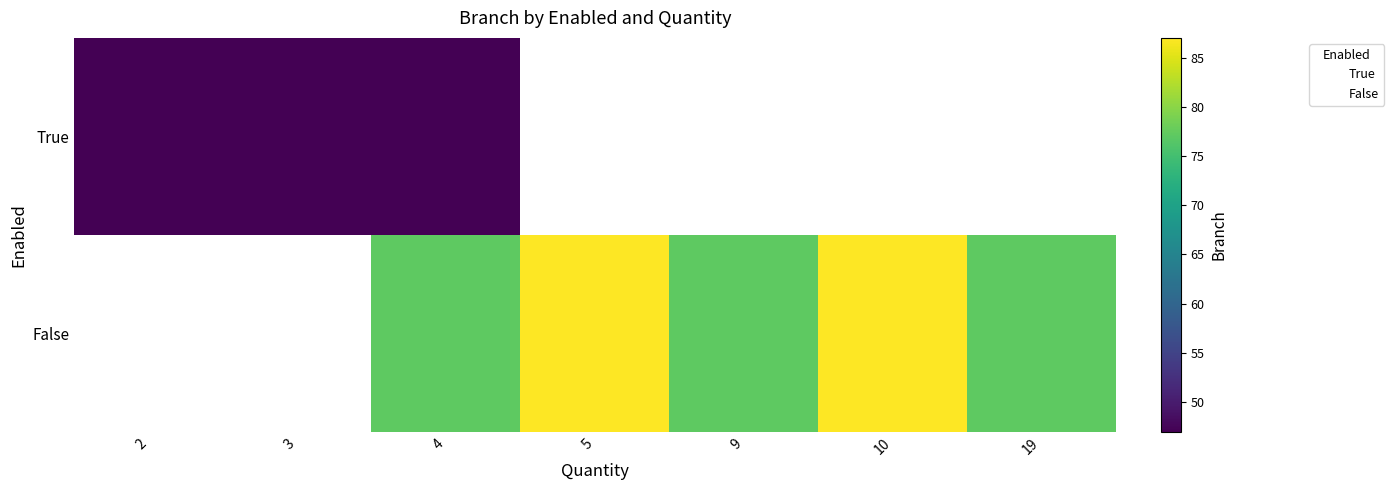

At which category is the sum across all series the highest?

4